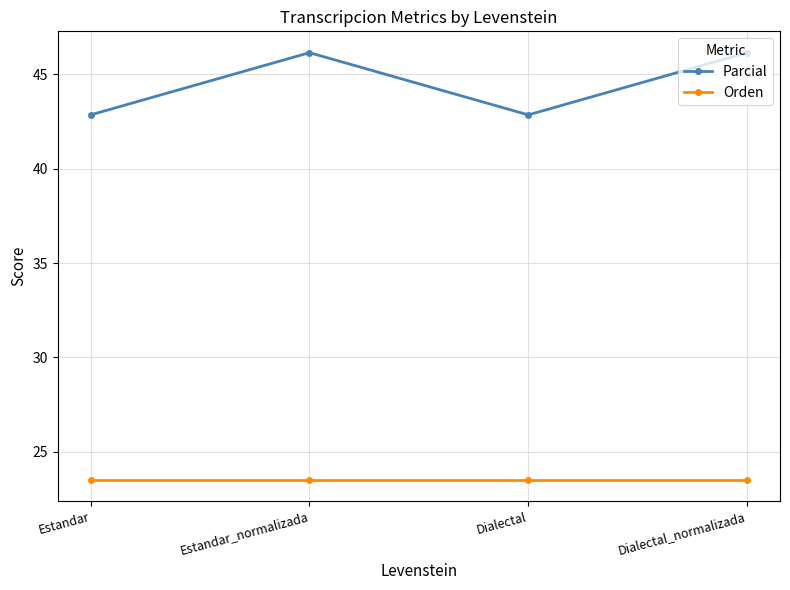

At how many categories does at least one series exceed 45?

2